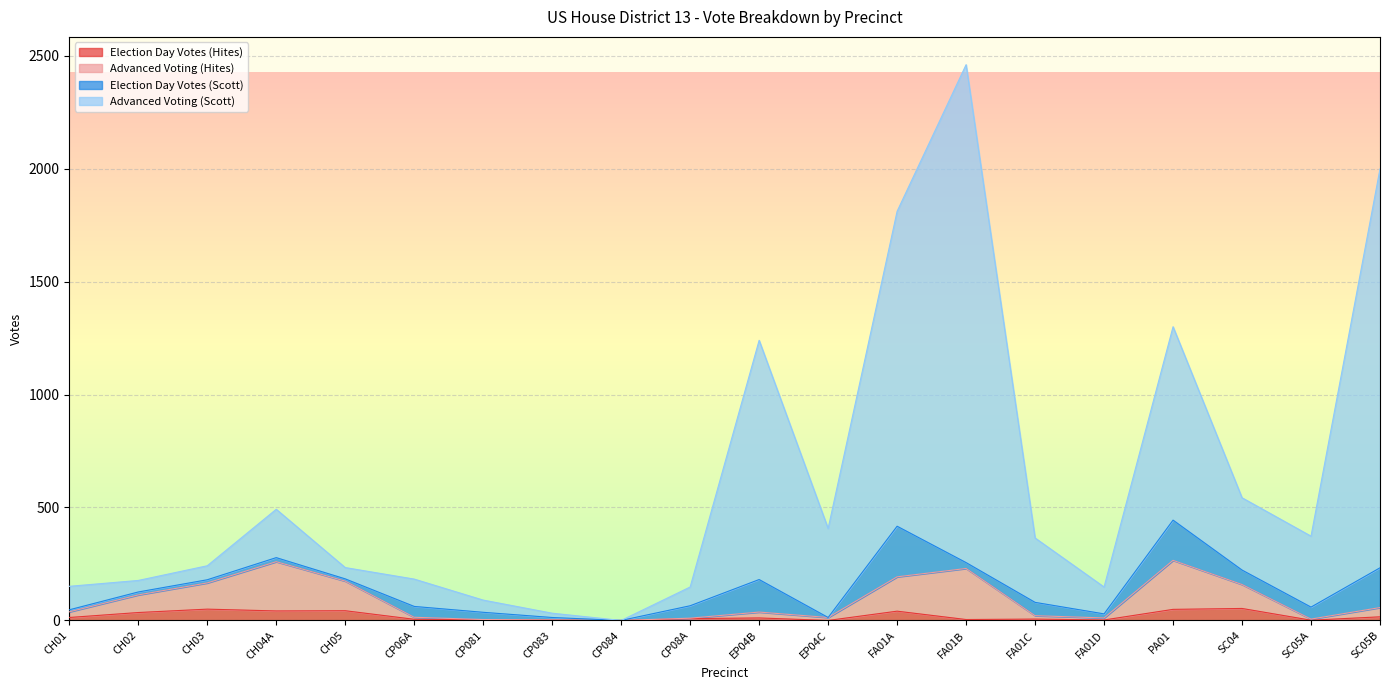

How many values in the Advanced Voting (Hites) series exceed 38?

9